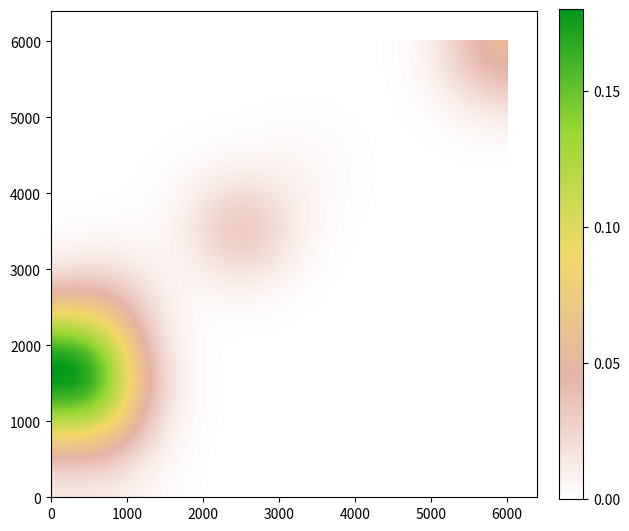

At how many categories does at least one series exceed 0?

30